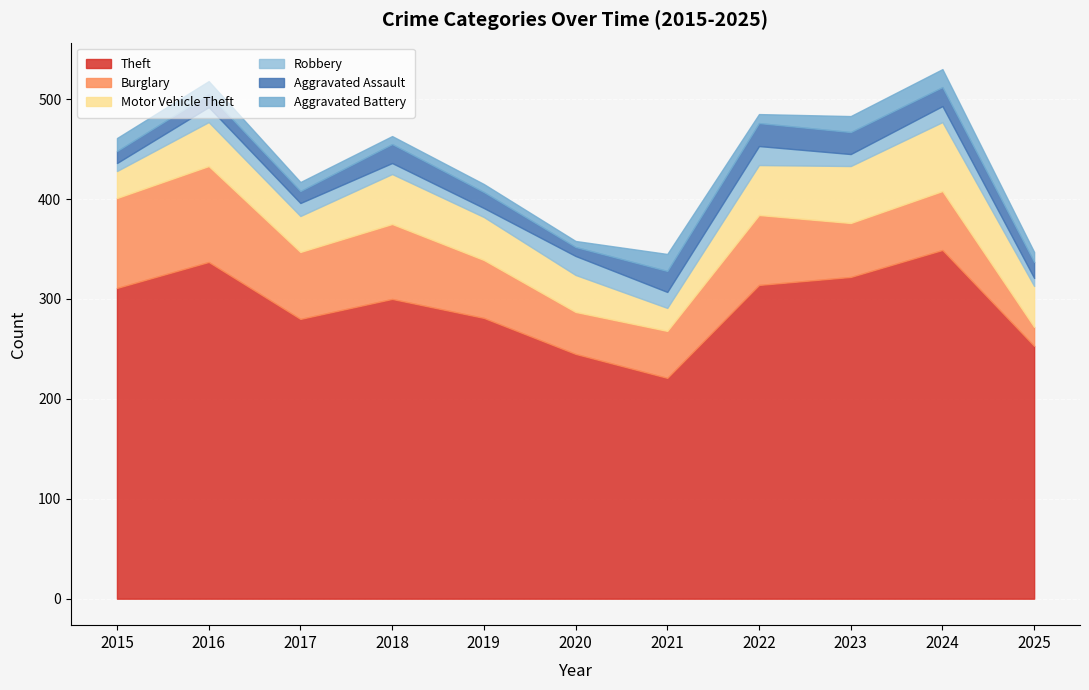

At which label does Burglary reach its minimum?

2025